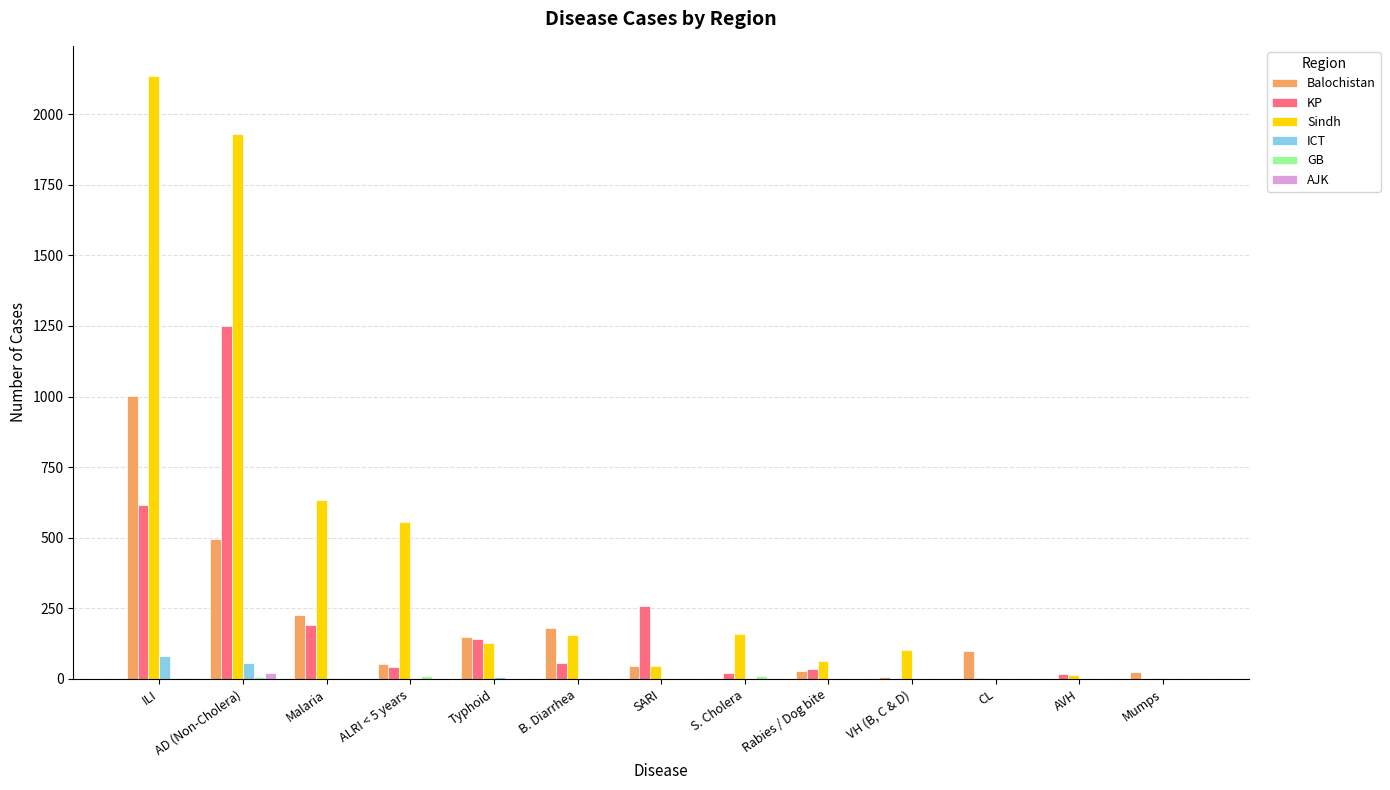

Which series has the largest total across all categories?

Sindh